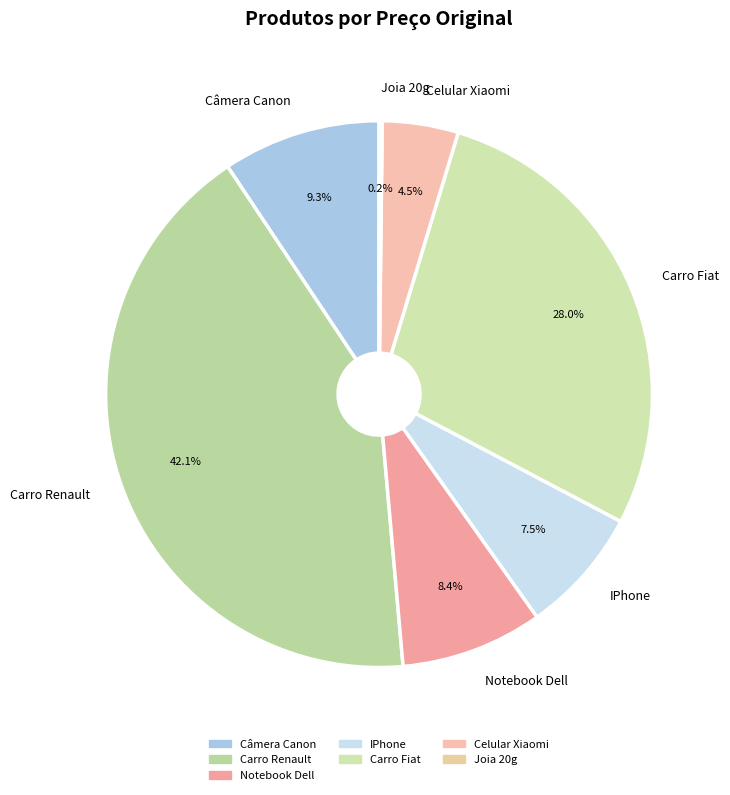

True or false: Notebook Dell accounts for 8% of the total.

True